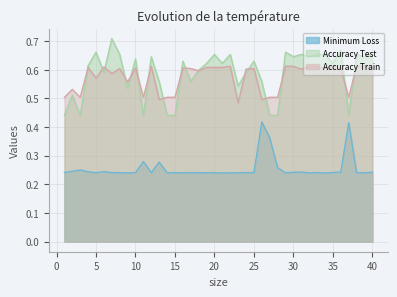

Reading left to right, list all the values displayed in this chart.

Minimum Loss: 1=0.2	2=0.2	3=0.2	4=0.2	5=0.2	6=0.2	7=0.2	8=0.2	9=0.2	10=0.2	11=0.3	12=0.2	13=0.3	14=0.2	15=0.2	16=0.2	17=0.2	18=0.2	19=0.2	20=0.2	21=0.2	22=0.2	23=0.2	24=0.2	25=0.2	26=0.4	27=0.4	28=0.3	29=0.2	30=0.2	31=0.2	32=0.2	33=0.2	34=0.2	35=0.2	36=0.2	37=0.4	38=0.2	39=0.2	40=0.2
Accuracy Test: 1=0.4	2=0.5	3=0.4	4=0.6	5=0.7	6=0.6	7=0.7	8=0.7	9=0.5	10=0.6	11=0.4	12=0.6	13=0.6	14=0.4	15=0.4	16=0.6	17=0.6	18=0.6	19=0.6	20=0.7	21=0.6	22=0.7	23=0.5	24=0.6	25=0.6	26=0.6	27=0.4	28=0.4	29=0.7	30=0.6	31=0.7	32=0.6	33=0.7	34=0.7	35=0.6	36=0.7	37=0.4	38=0.7	39=0.6	40=0.7
Accuracy Train: 1=0.5	2=0.5	3=0.5	4=0.6	5=0.6	6=0.6	7=0.6	8=0.6	9=0.6	10=0.6	11=0.5	12=0.6	13=0.5	14=0.5	15=0.5	16=0.6	17=0.6	18=0.6	19=0.6	20=0.6	21=0.6	22=0.6	23=0.5	24=0.6	25=0.6	26=0.5	27=0.5	28=0.5	29=0.6	30=0.6	31=0.6	32=0.6	33=0.6	34=0.6	35=0.6	36=0.6	37=0.5	38=0.6	39=0.6	40=0.6